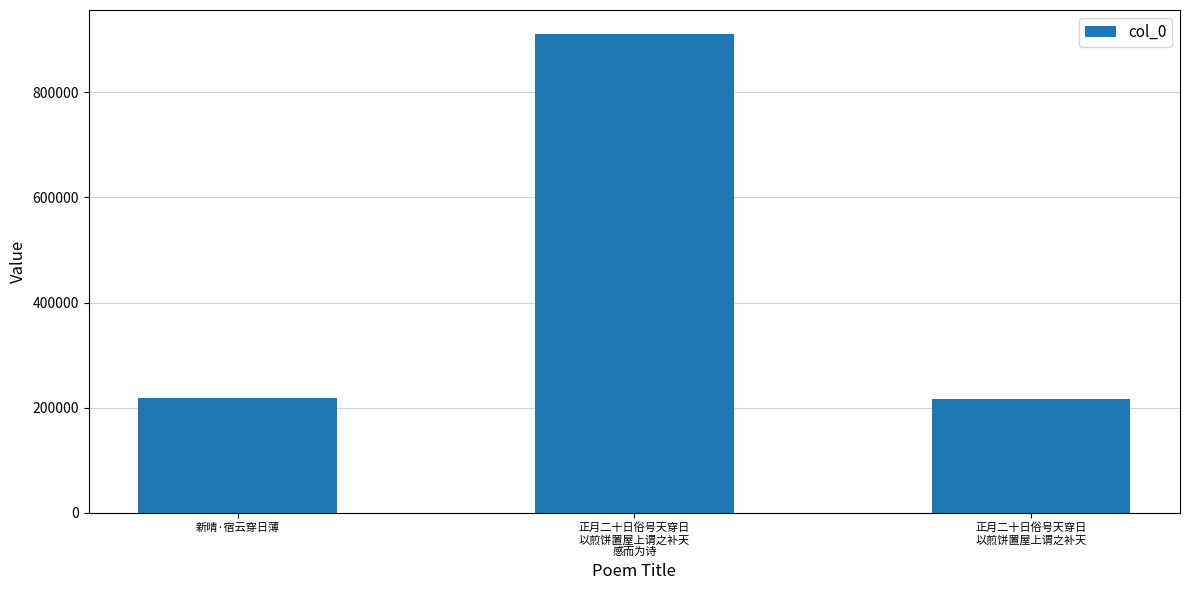

How many values are below 219381?

1